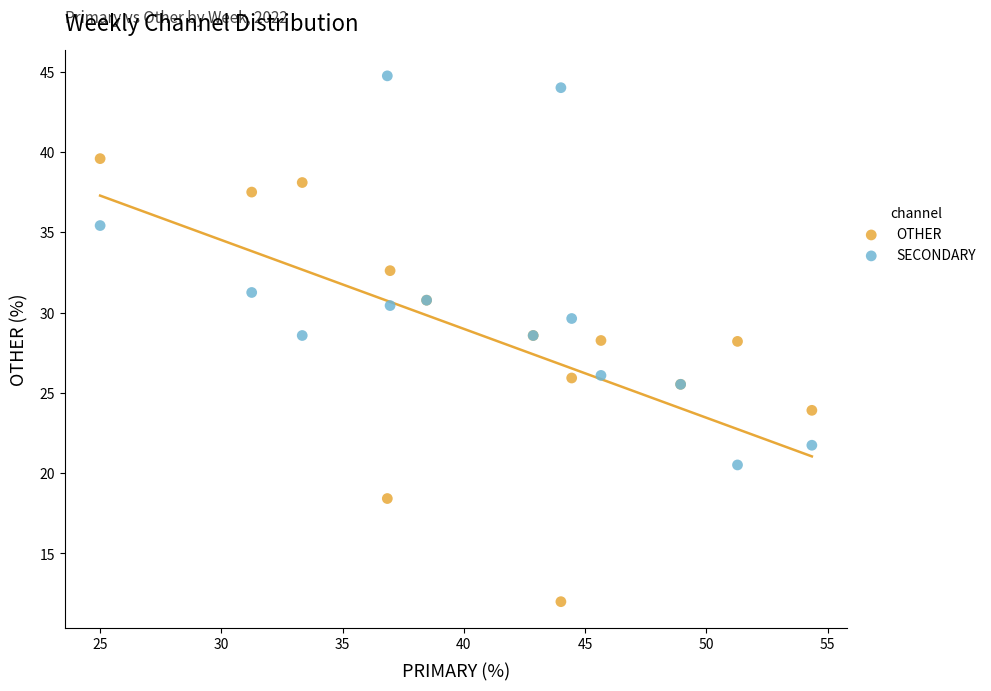

Which series has the largest Y range (max minus min)?

OTHER